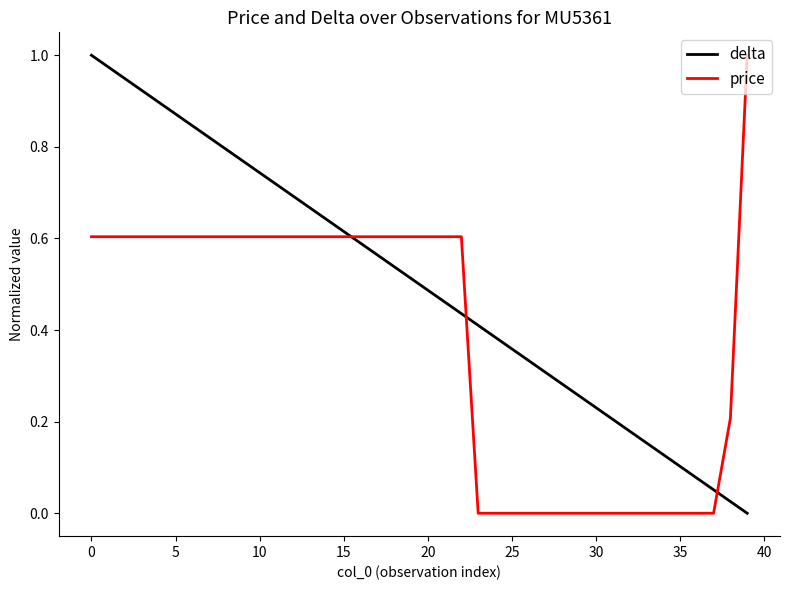

List the series in order of their overall mean, highest first.

delta, price